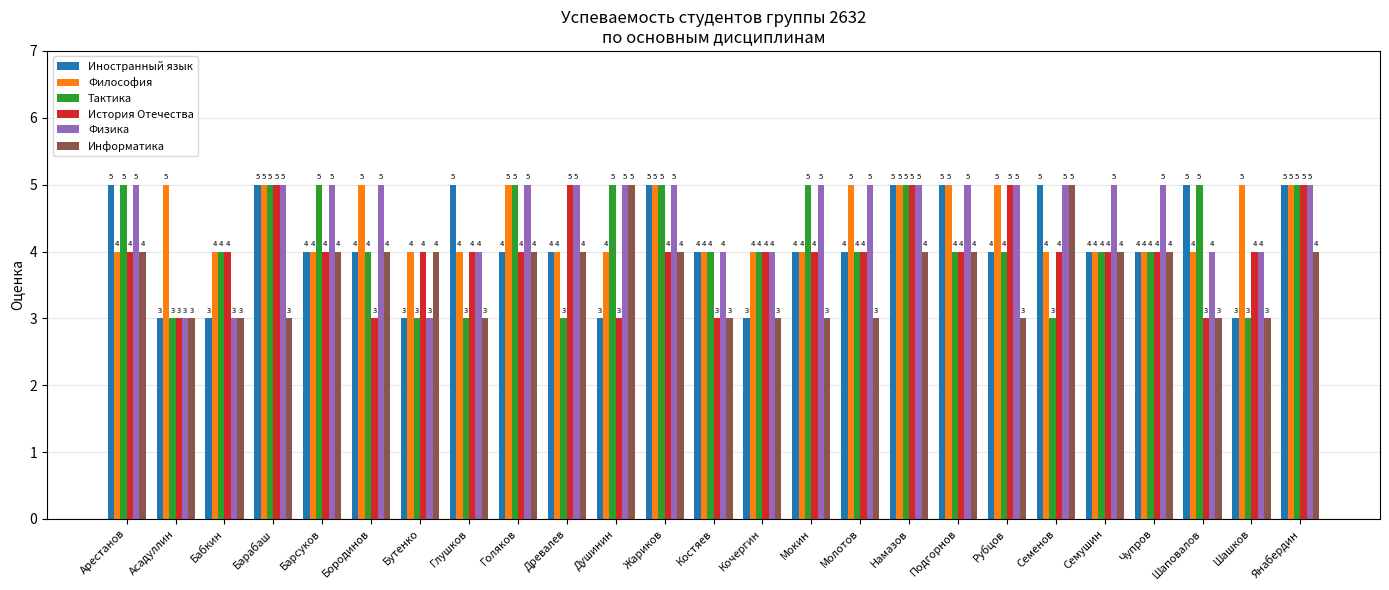

What is the difference between the maximum and second lowest values in the Тактика series?

2